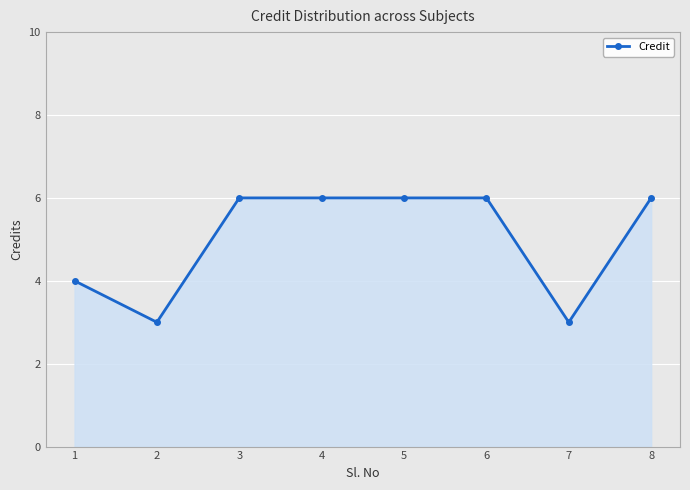

Reading left to right, extract all data points from this chart.

1=4	2=3	3=6	4=6	5=6	6=6	7=3	8=6